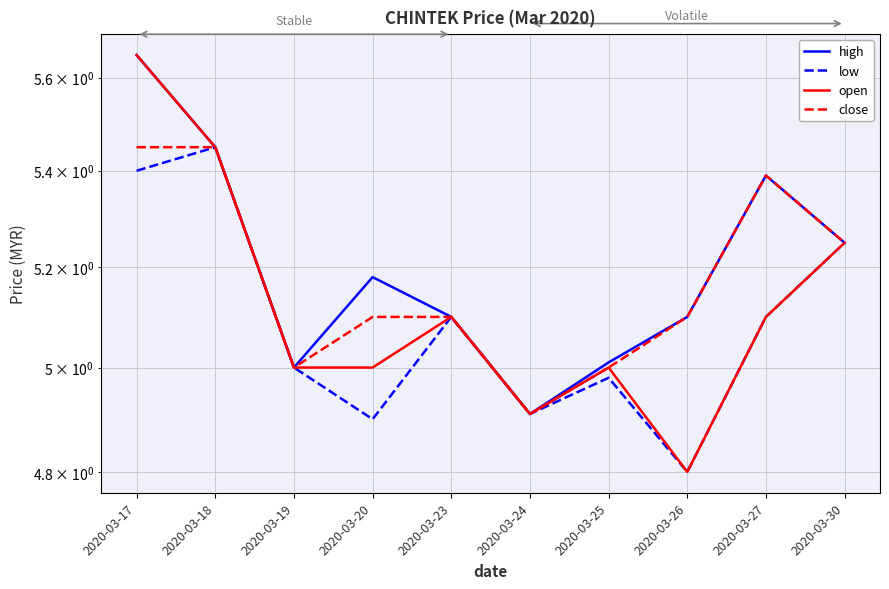

Is the value of low at 2020-03-27 greater than the value of close at 2020-03-19?

Yes